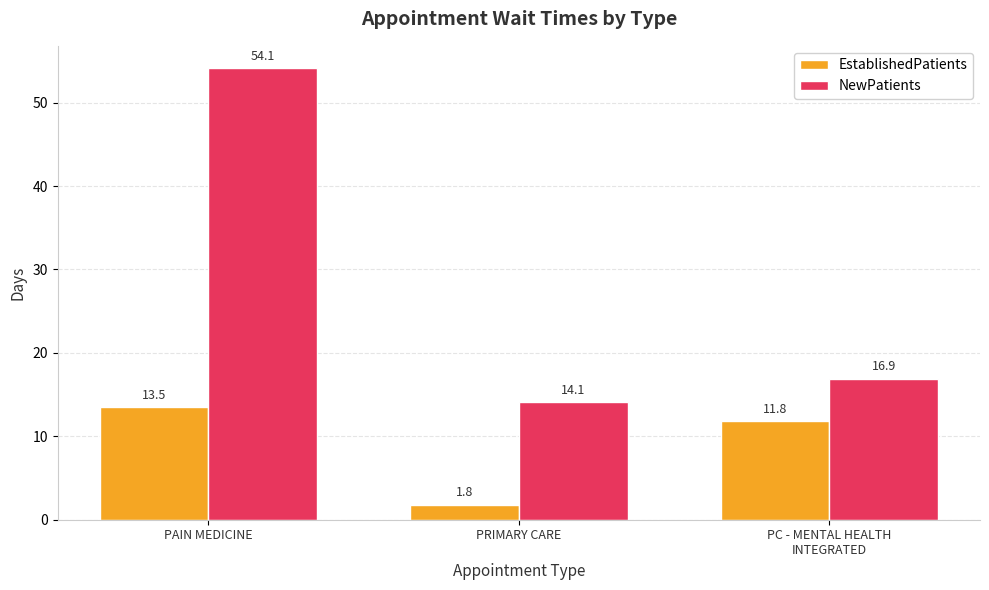

At PRIMARY CARE, list the series in order from smallest to largest.

EstablishedPatients, NewPatients